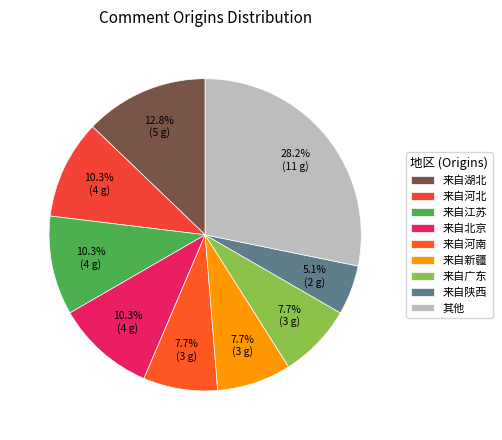

To the nearest percent, what is the average slice percentage?

11%